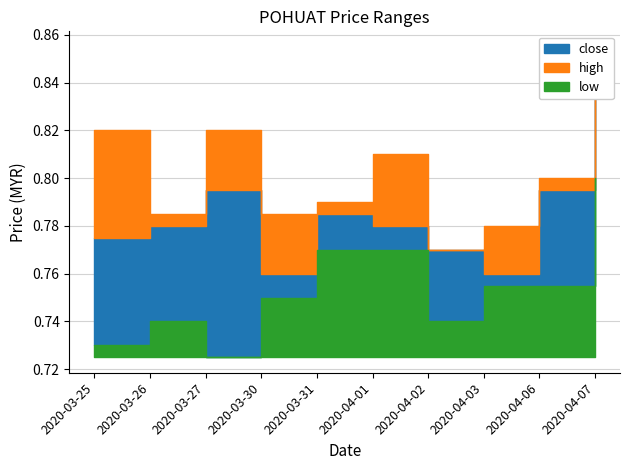

What is the highest value of the close series?

0.8